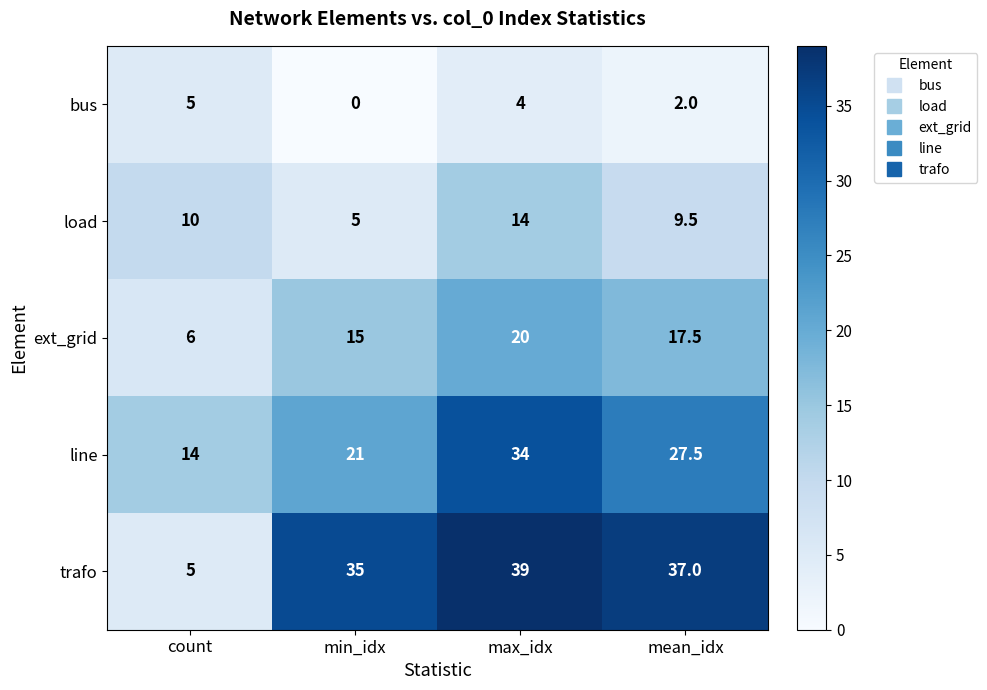

Reading left to right, transcribe all the data shown in this chart.

bus: count=5.0	min_idx=0.0	max_idx=4.0	mean_idx=2.0
load: count=10.0	min_idx=5.0	max_idx=14.0	mean_idx=9.5
ext_grid: count=6.0	min_idx=15.0	max_idx=20.0	mean_idx=17.5
line: count=14.0	min_idx=21.0	max_idx=34.0	mean_idx=27.5
trafo: count=5.0	min_idx=35.0	max_idx=39.0	mean_idx=37.0